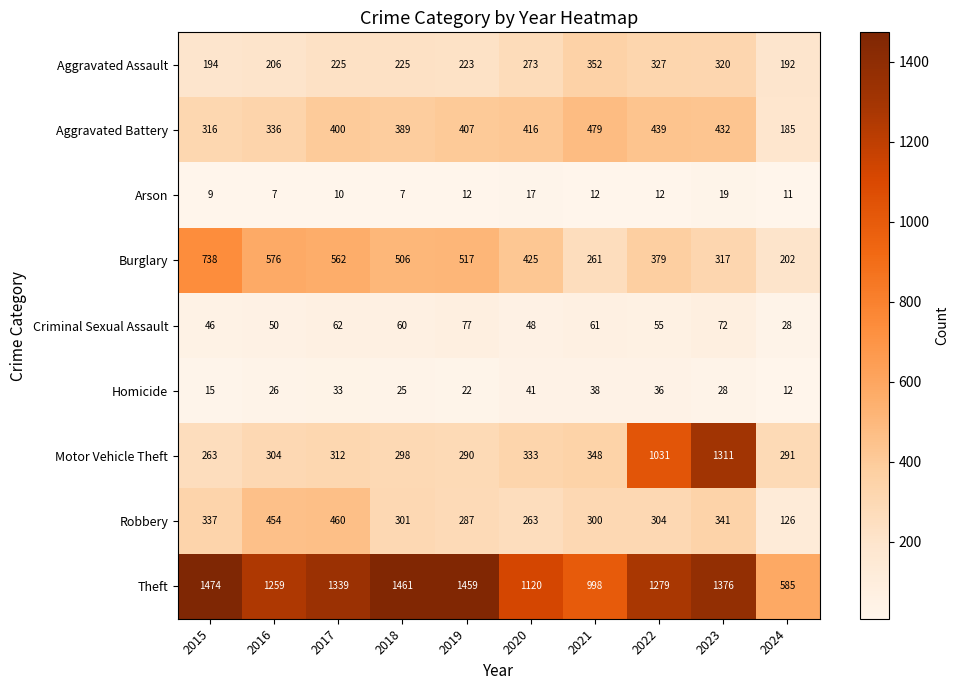

At how many categories does at least one series exceed 147?

10